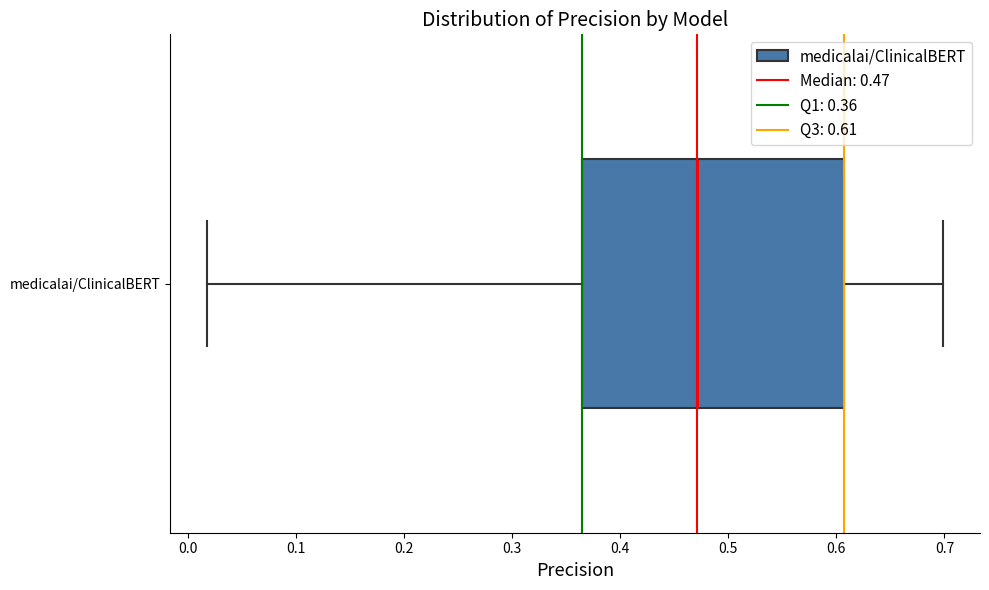

Transcribe this box plot: give where the median line is, the range the box spans, and where the two whiskers end, as read against the x-axis. The values are not printed on the chart, so give them approximately, as read against the axis.

median 0.47, box 0.36 to 0.61, whiskers 0.02 to 0.70